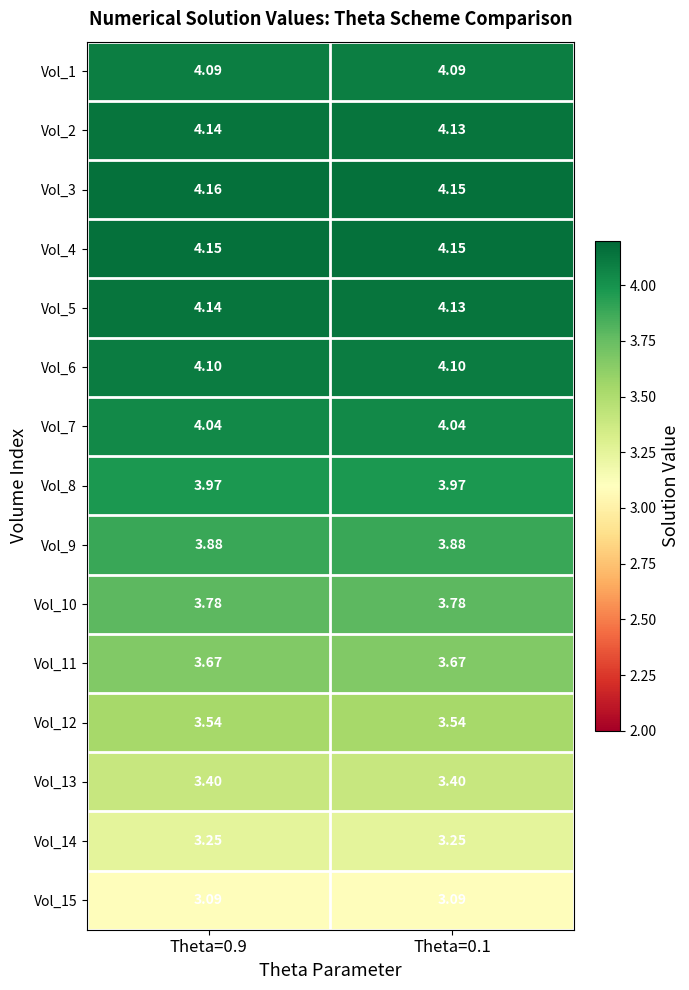

What is the total value across all series at Theta=0.1?

57.4